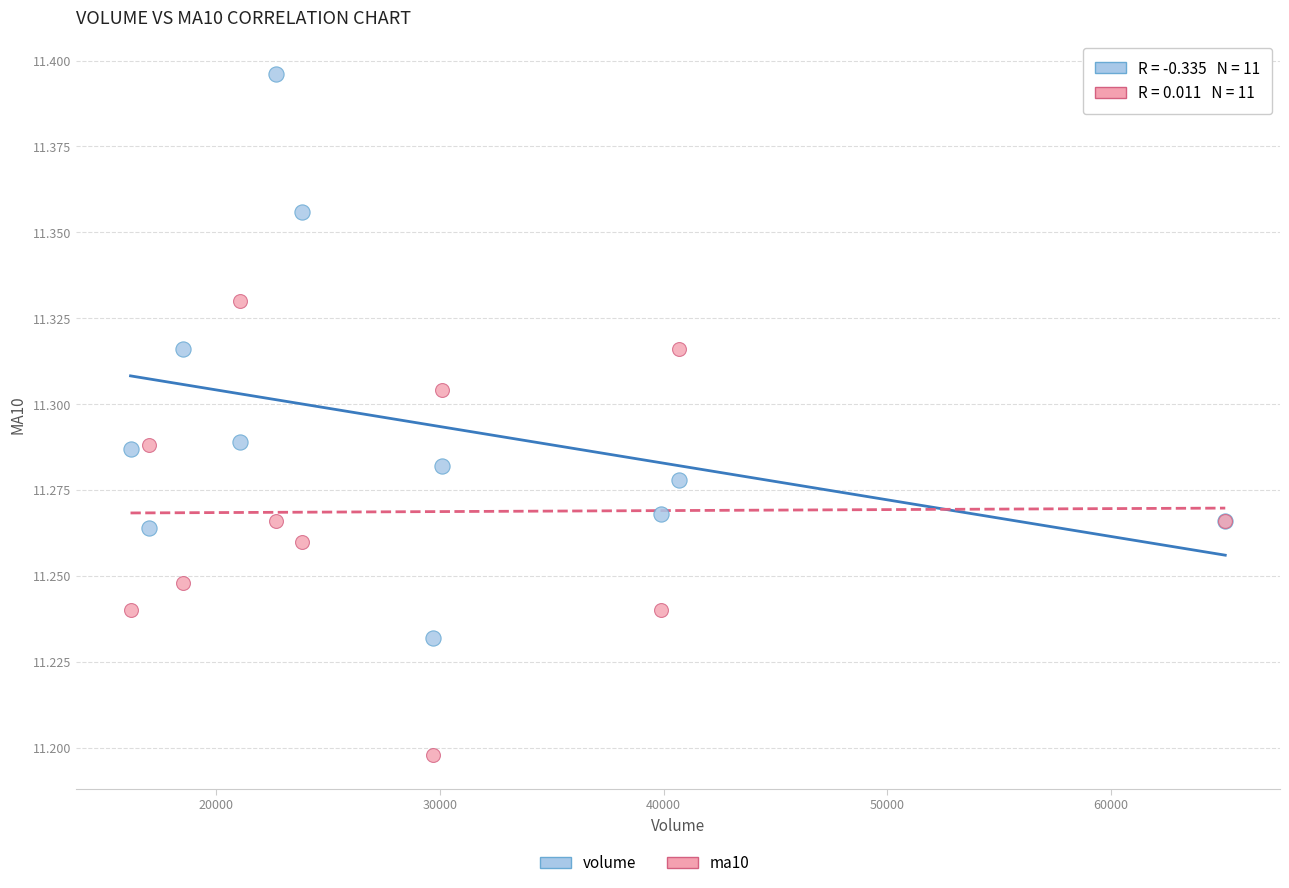

Which series has the widest spread of Y values?

volume